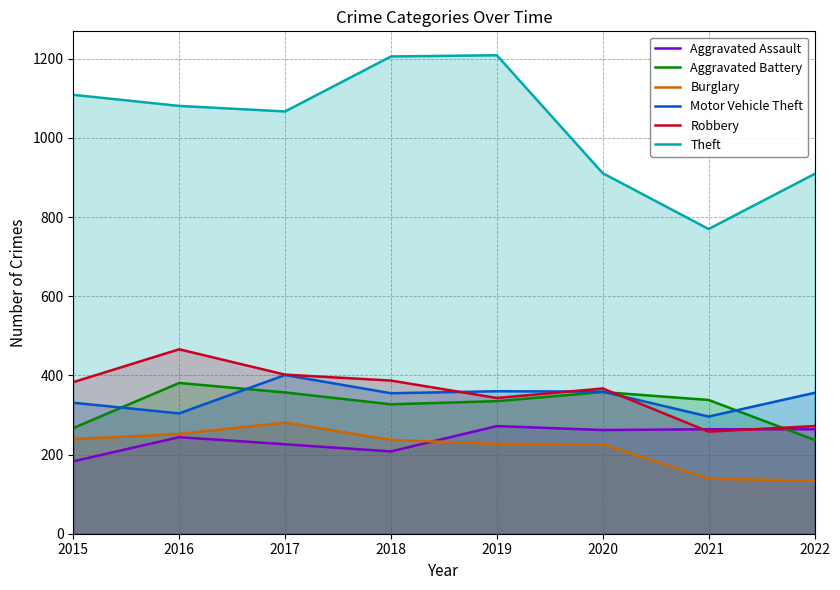

What is the value of the Theft point at the 1st from the left?

1109